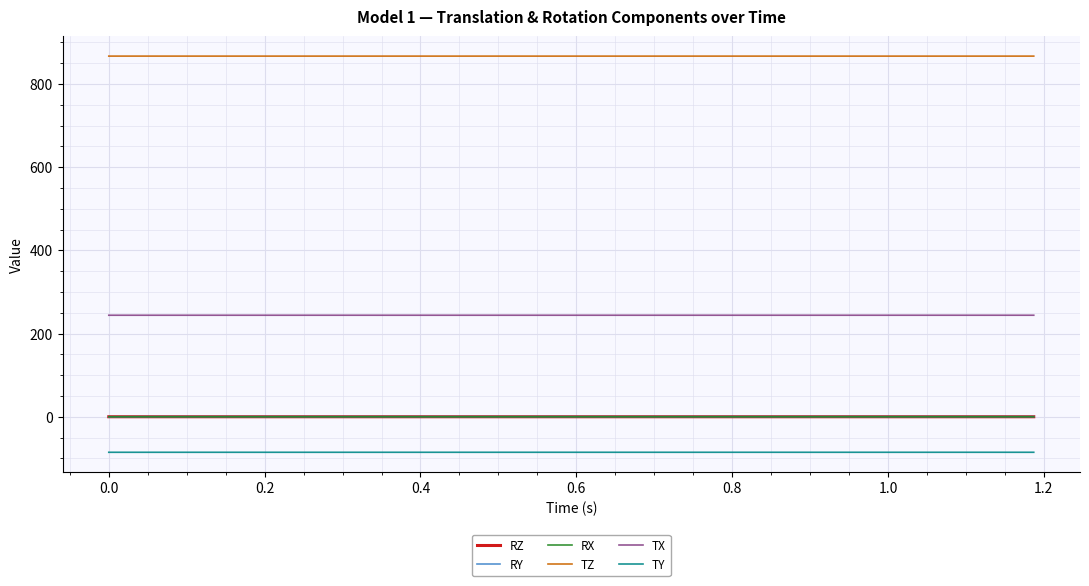

True or false: TX and RY cross at least once.

False